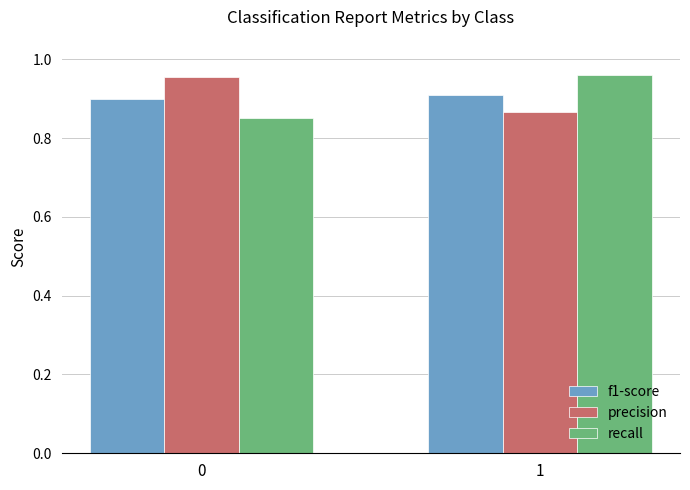

What is the total value across all series at 1?

2.7